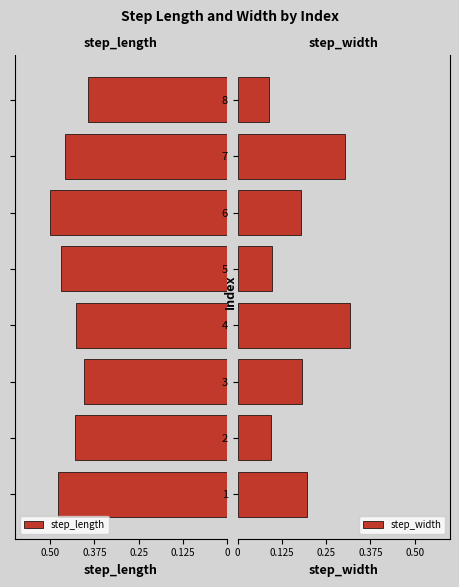

The step_width series shows 0.4 at 7. True or false?

False